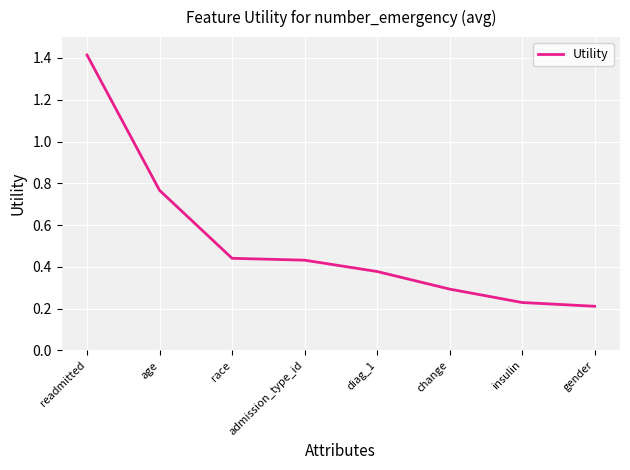

What is the difference between the values at race and age?

0.3